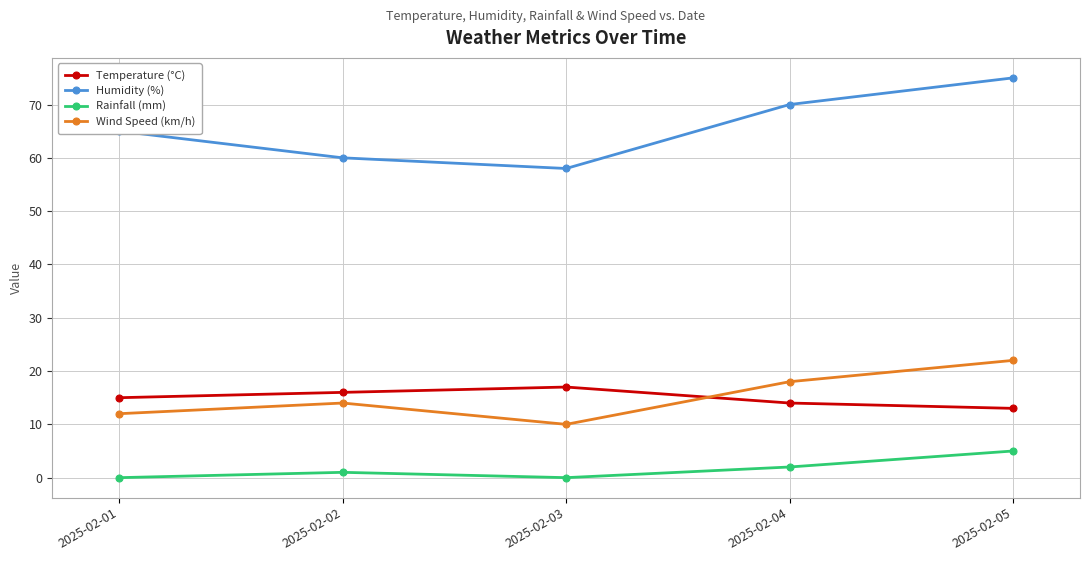

Which category has the highest value in the Rainfall (mm) series?

2025-02-05